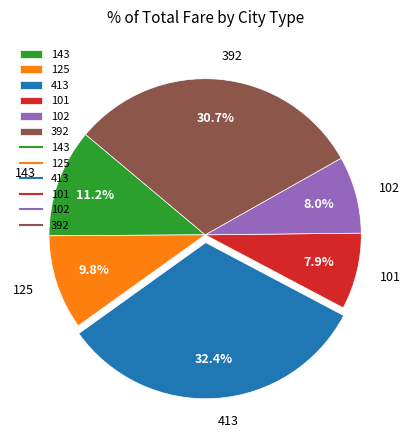

True or false: 143 accounts for 11% of the total.

True